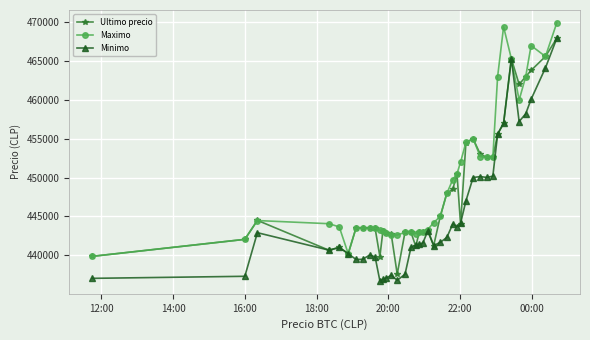

What is the lowest value of the Ultimo precio series?

437562